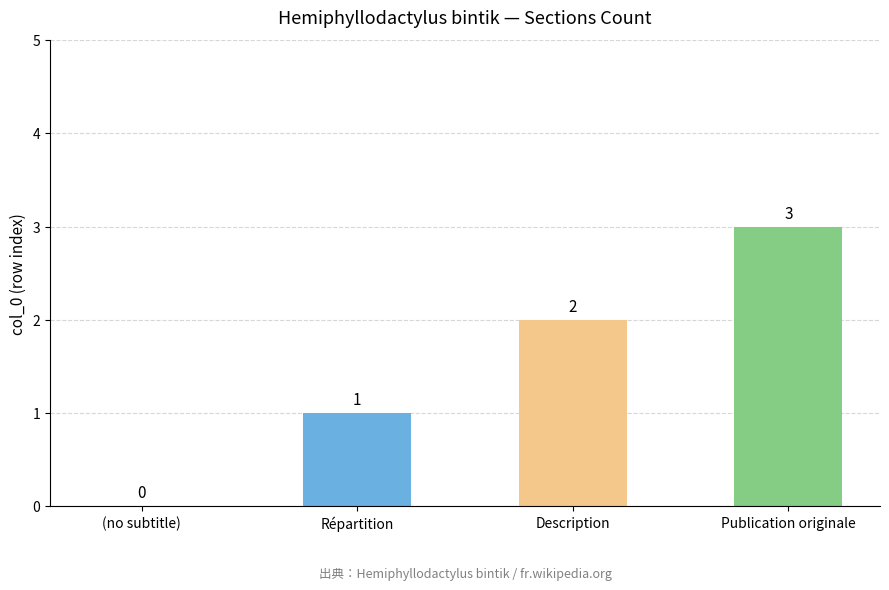

True or false: the data shows 3 at Publication originale.

True